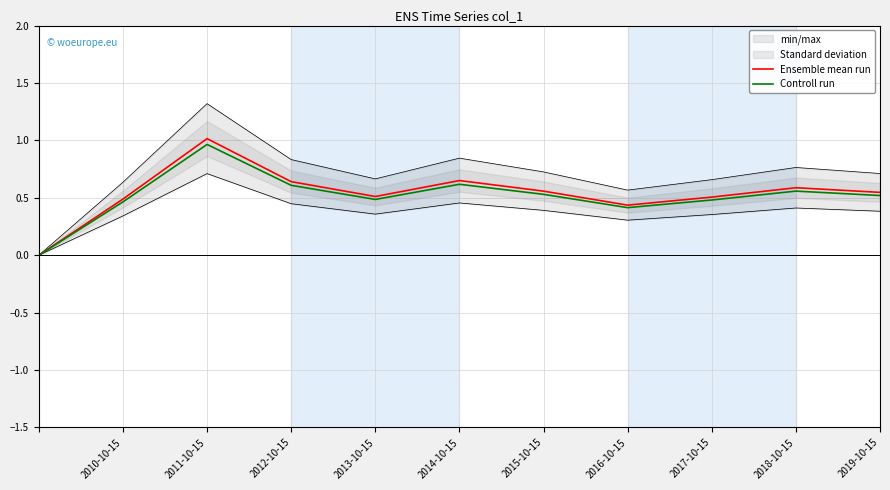

True or false: Ensemble mean run has a value of 1.0 at 2011-10-15.

True